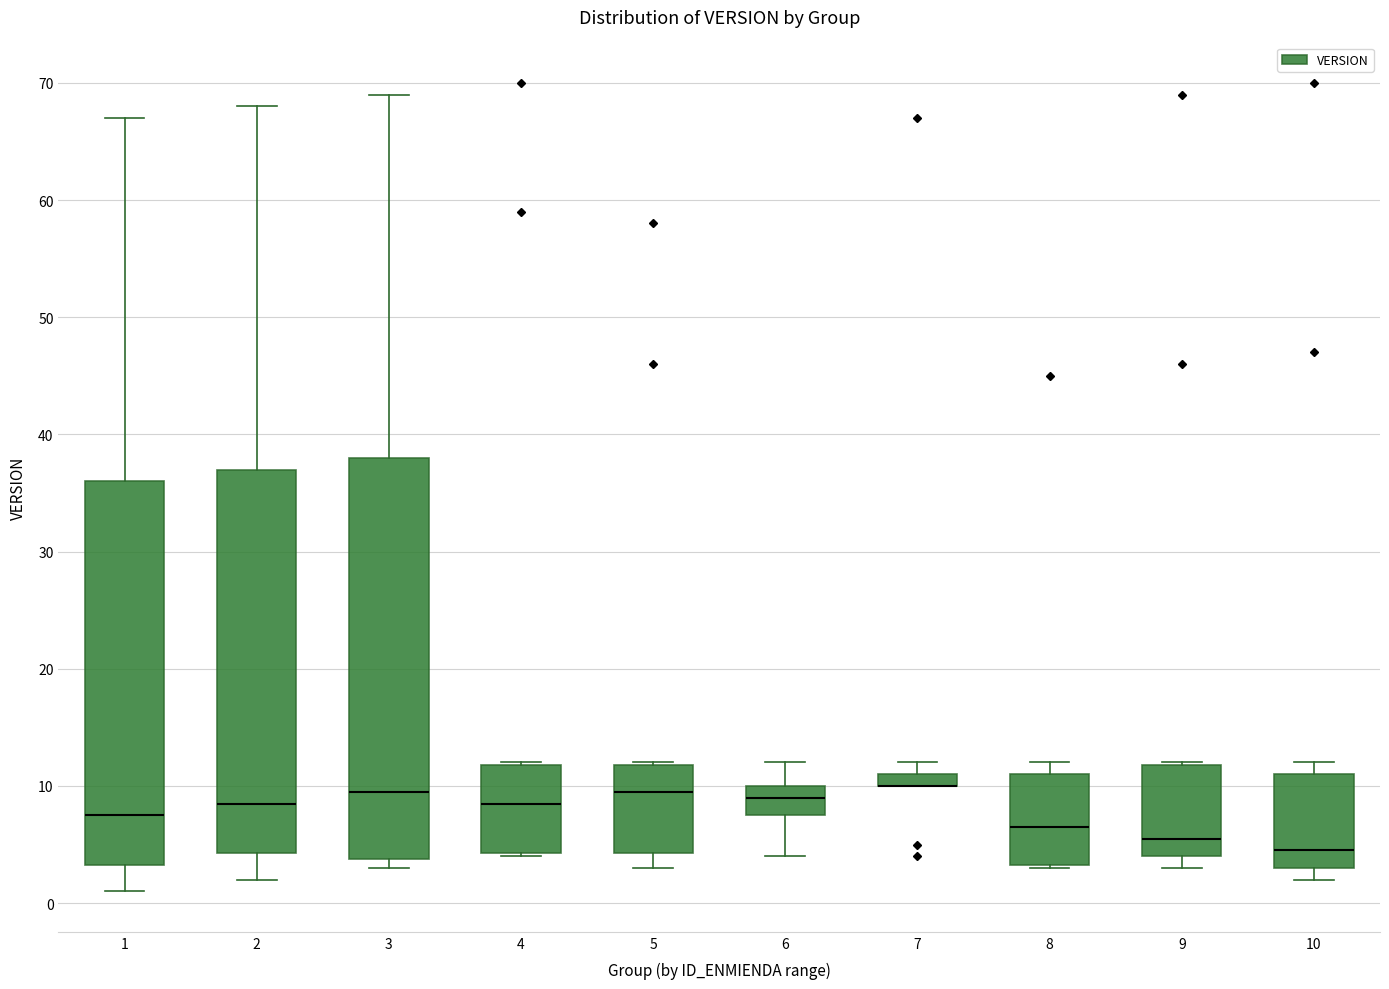

Comparing the boxes themselves (not the whiskers), which one is the tallest?

3